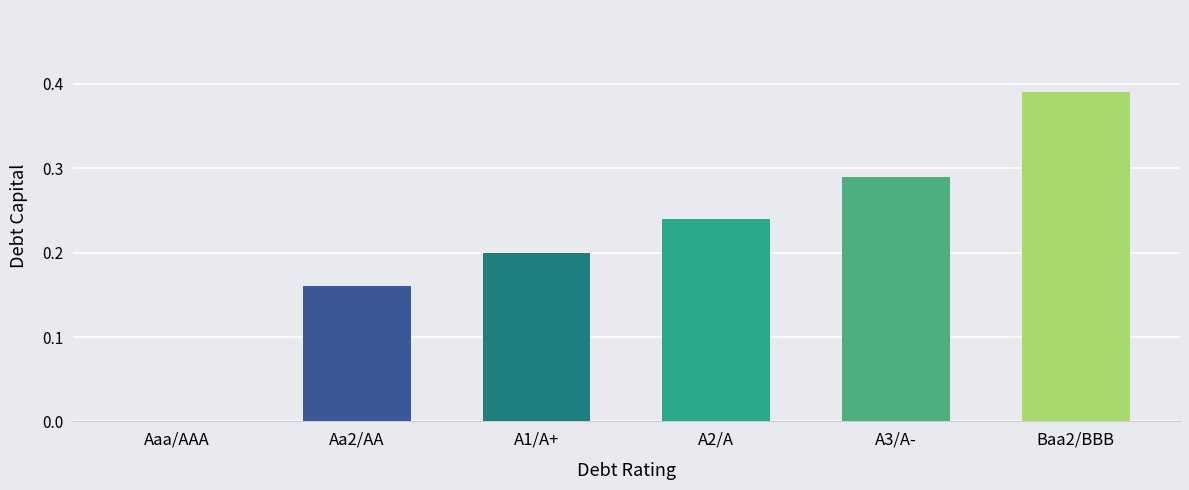

True or false: the data shows 0.0 at Aaa/AAA.

True